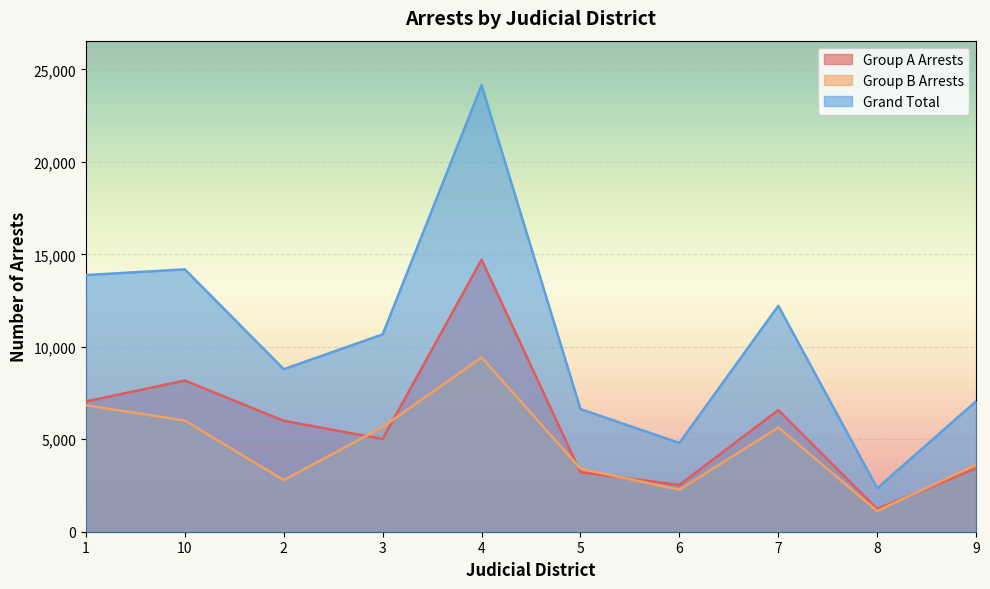

List the labels in order of Group B Arrests value, smallest first.

8, 6, 2, 5, 9, 7, 3, 10, 1, 4